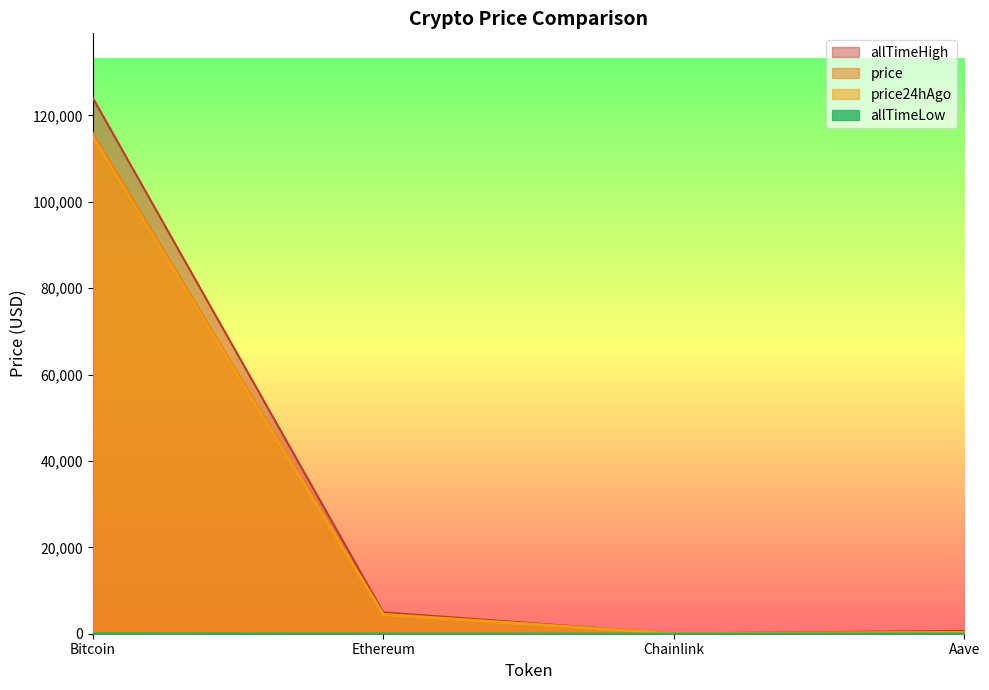

Does the chart display data point markers on the line(s)?

No